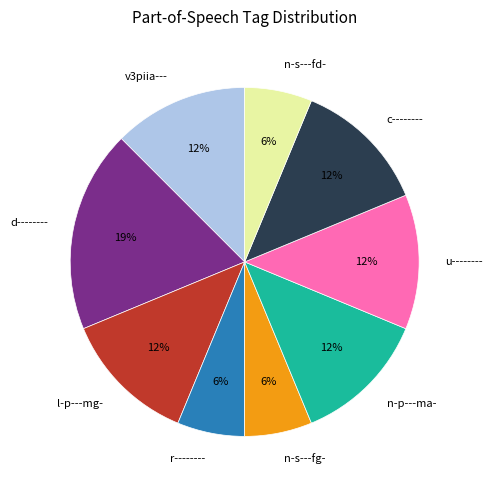

Which slice is the largest?

d--------